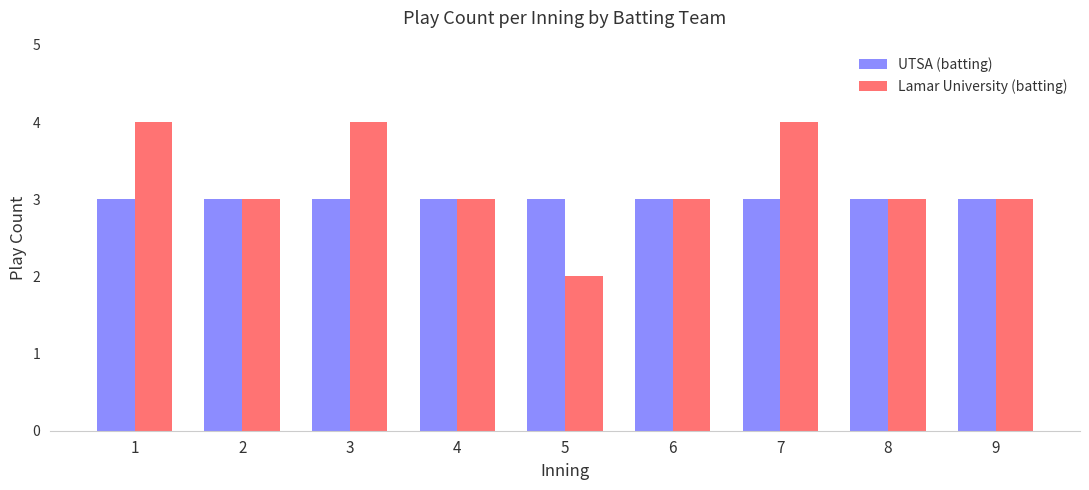

What is the value of the Lamar University (batting) bar at the 5th from the left?

2